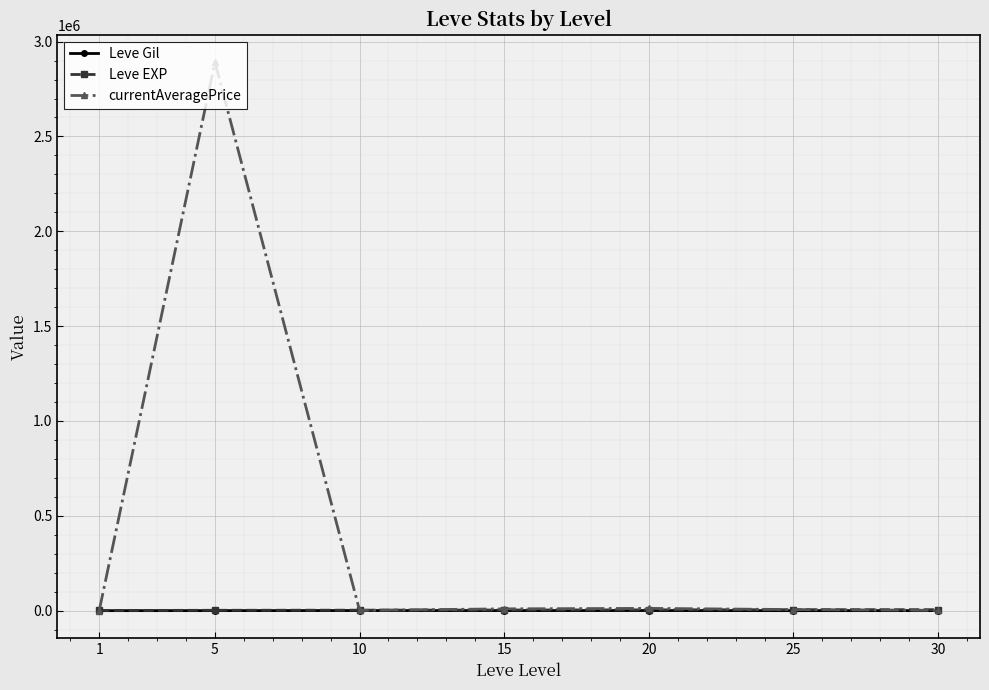

How many distinct data groups are displayed?

3